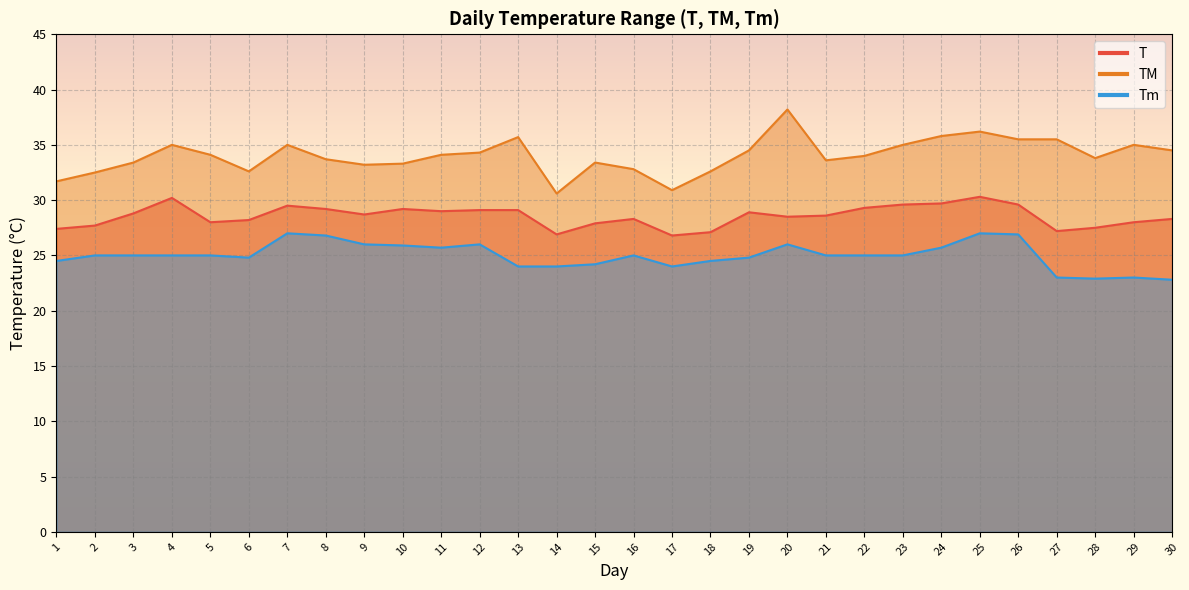

At which label is T closest to 28?

5